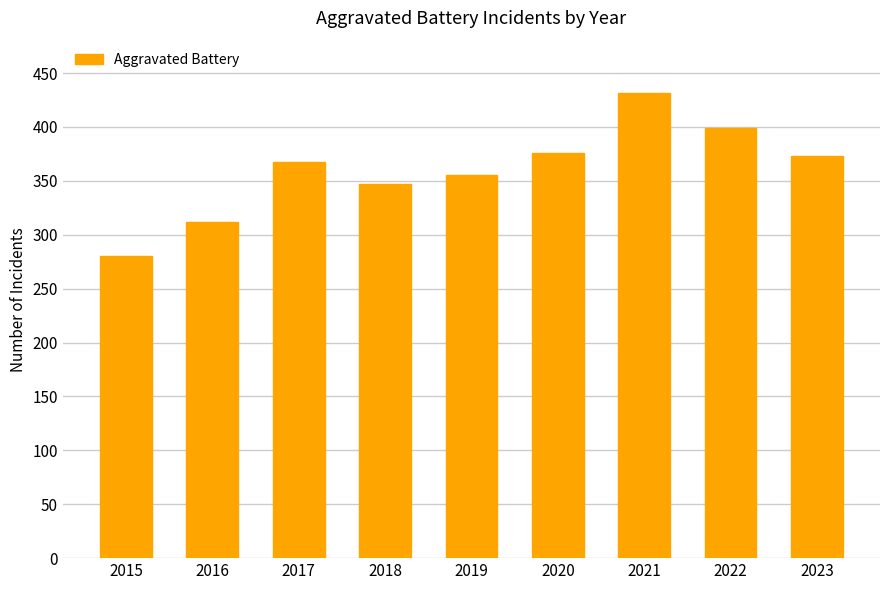

What is the sum of the values at 2023 and 2021?

804